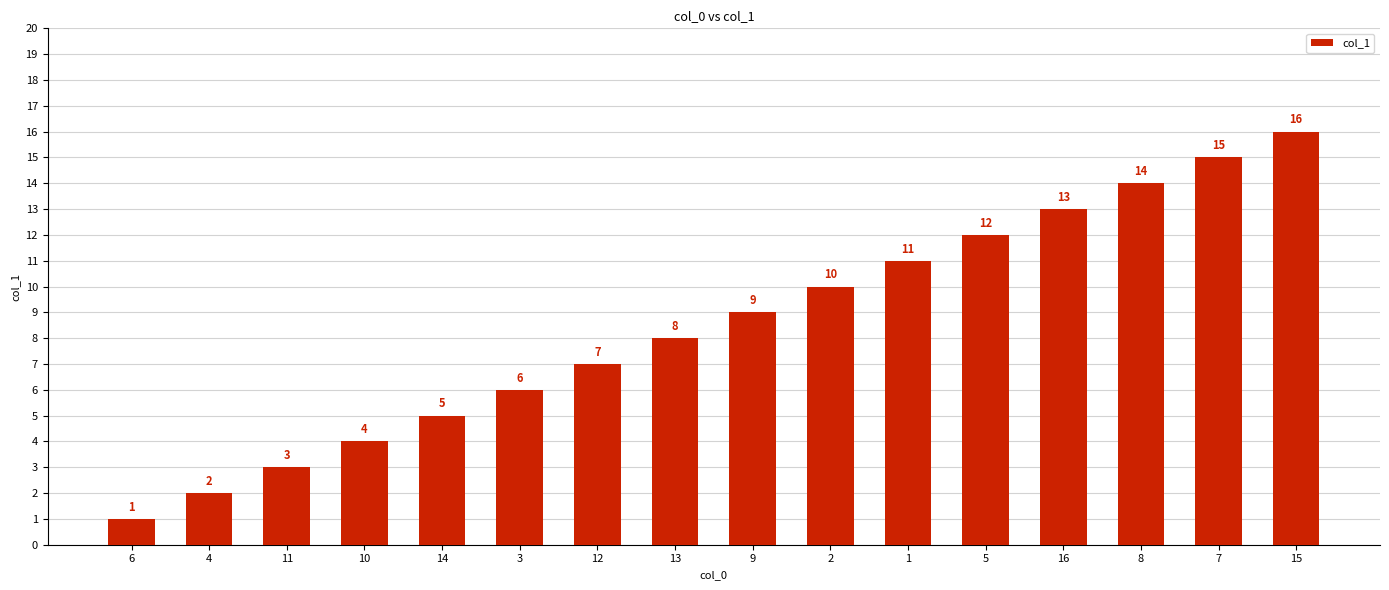

List the labels in order of value, largest first.

15, 7, 8, 16, 5, 1, 2, 9, 13, 12, 3, 14, 10, 11, 4, 6